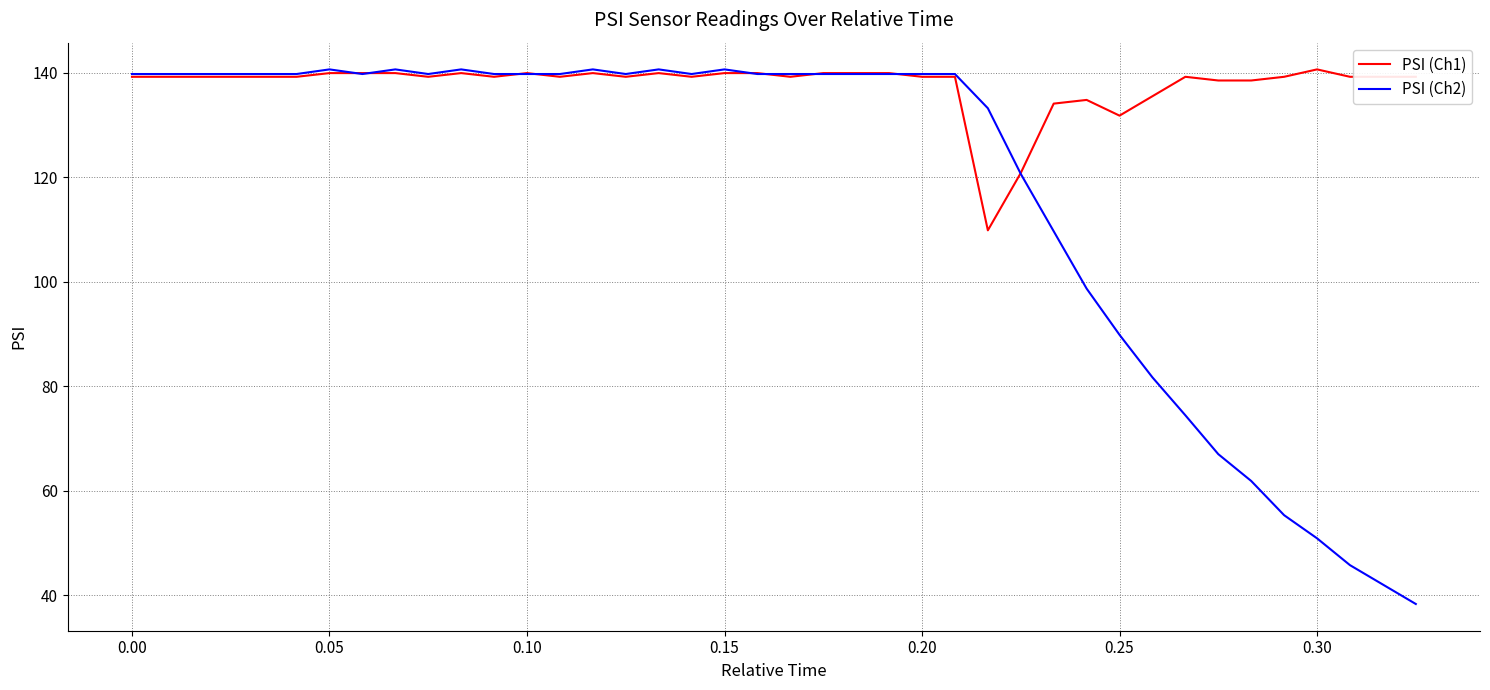

Rank the series by their average value, from highest to lowest.

PSI (Ch1), PSI (Ch2)